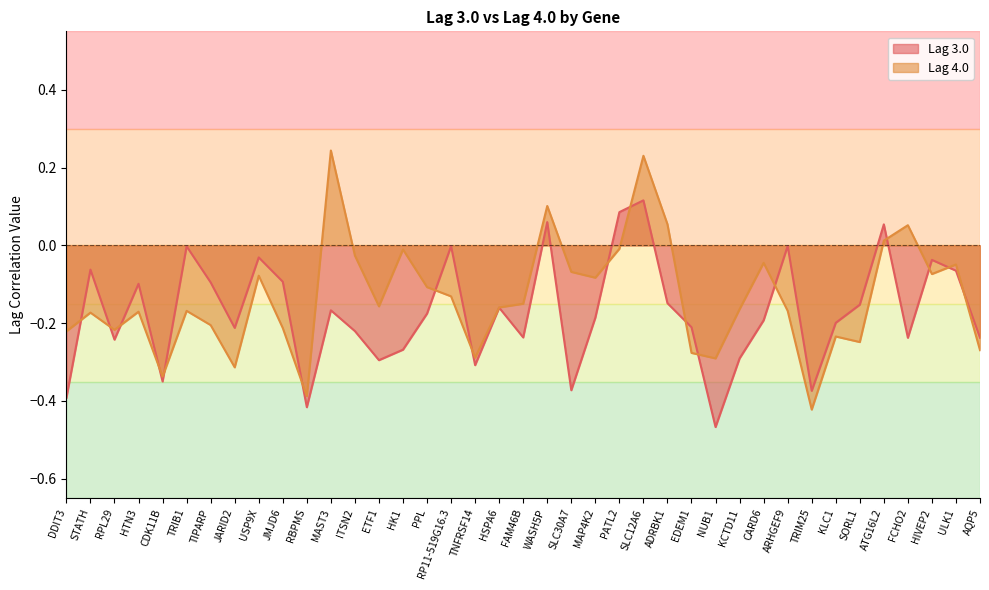

Reading left to right, transcribe all the data shown in this chart.

Lag 3.0: -0.4	-0.1	-0.2	-0.1	-0.3	-0.0	-0.1	-0.2	-0.0	-0.1	-0.4	-0.2	-0.2	-0.3	-0.3	-0.2	-0.0	-0.3	-0.2	-0.2	0.1	-0.4	-0.2	0.1	0.1	-0.1	-0.2	-0.5	-0.3	-0.2	-0.0	-0.4	-0.2	-0.2	0.1	-0.2	-0.0	-0.1	-0.2
Lag 4.0: -0.2	-0.2	-0.2	-0.2	-0.3	-0.2	-0.2	-0.3	-0.1	-0.2	-0.4	0.2	-0.0	-0.2	-0.0	-0.1	-0.1	-0.3	-0.2	-0.2	0.1	-0.1	-0.1	-0.0	0.2	0.1	-0.3	-0.3	-0.2	-0.0	-0.2	-0.4	-0.2	-0.2	0.0	0.1	-0.1	-0.0	-0.3